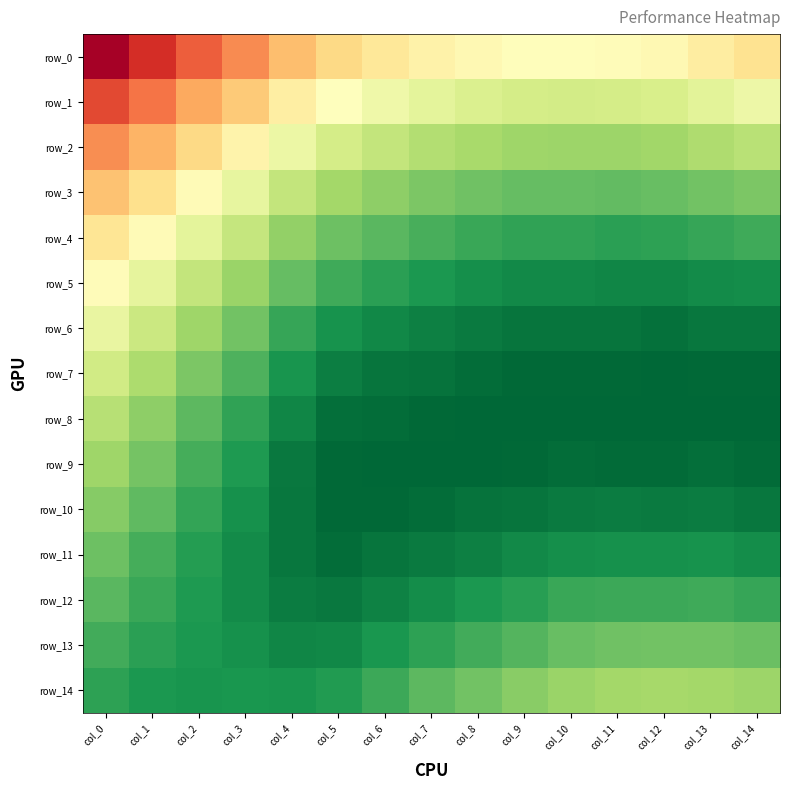

Which has a higher value, col_6 or col_1?

col_6